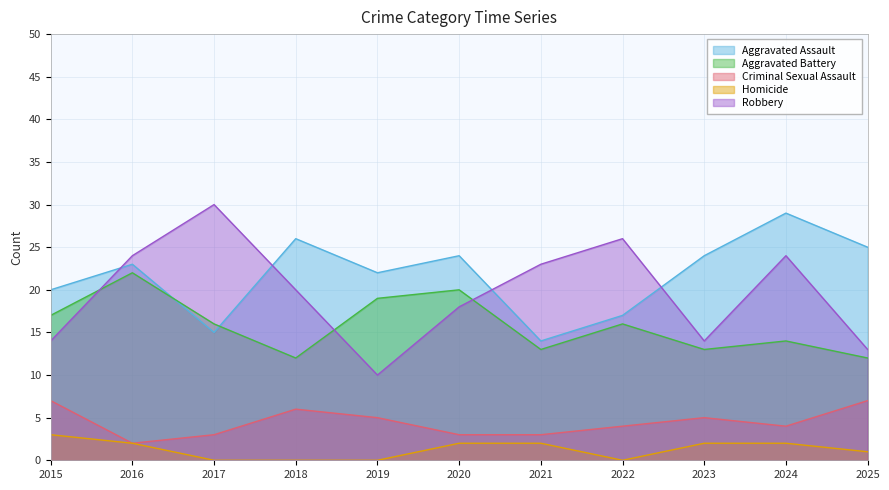

Does the chart have visible grid lines?

Yes